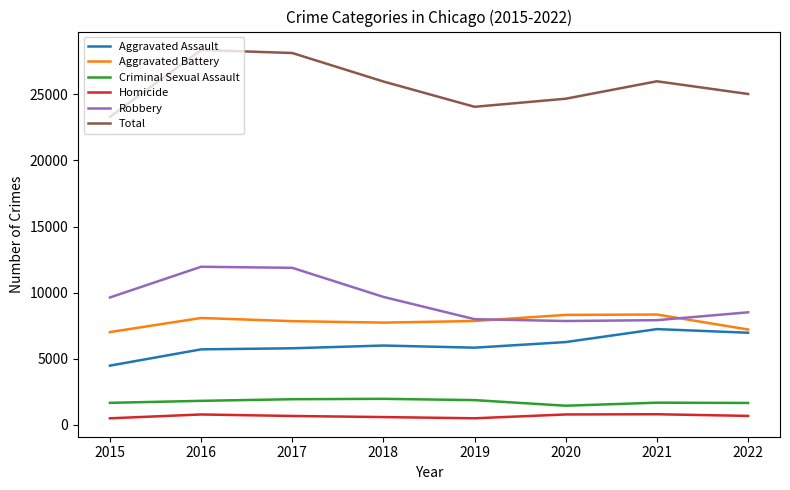

Which series changed the most between 2017 and 2019?

Total